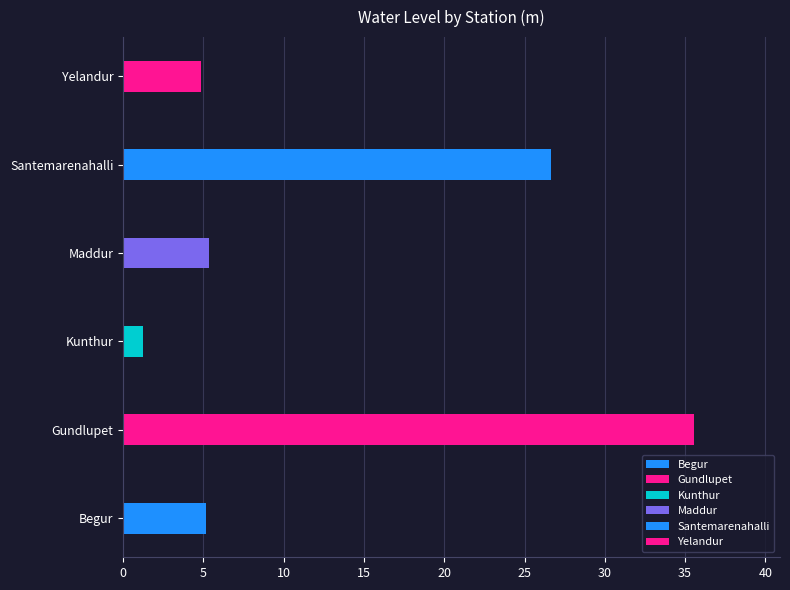

Where does the data first go above 5?

Begur